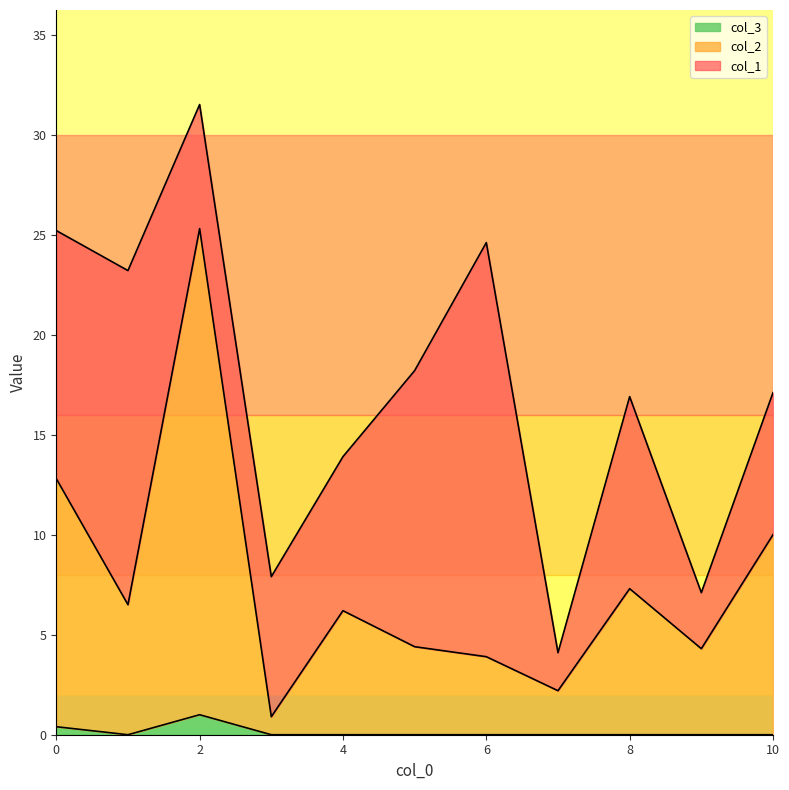

True or false: col_2 and col_3 cross at least once.

False